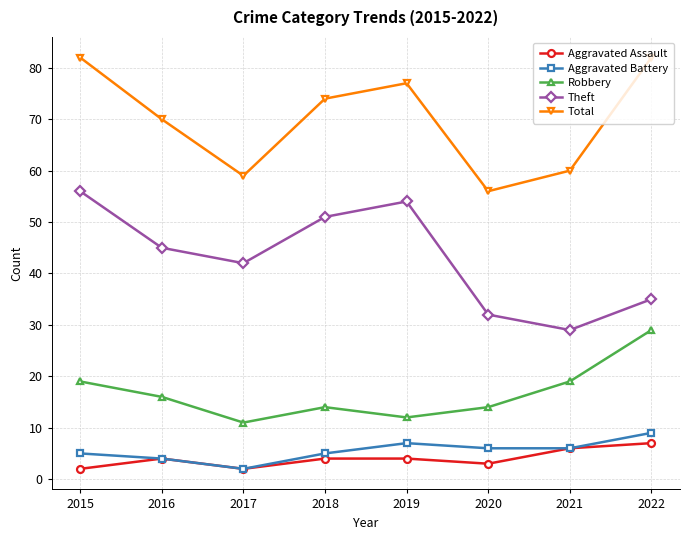

Read the Robbery value at 2017, to the nearest 5.

10